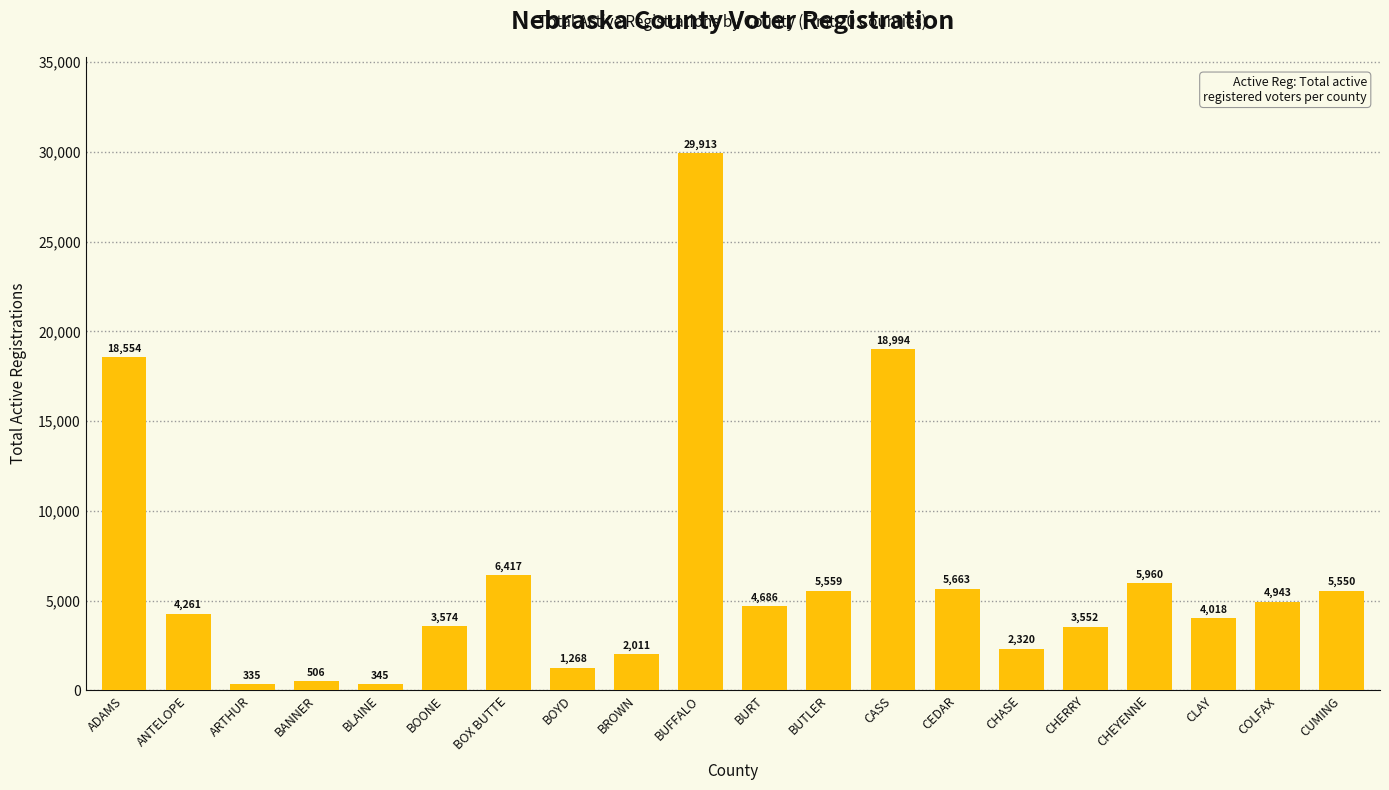

True or false: the data shows 1720 at CHERRY.

False